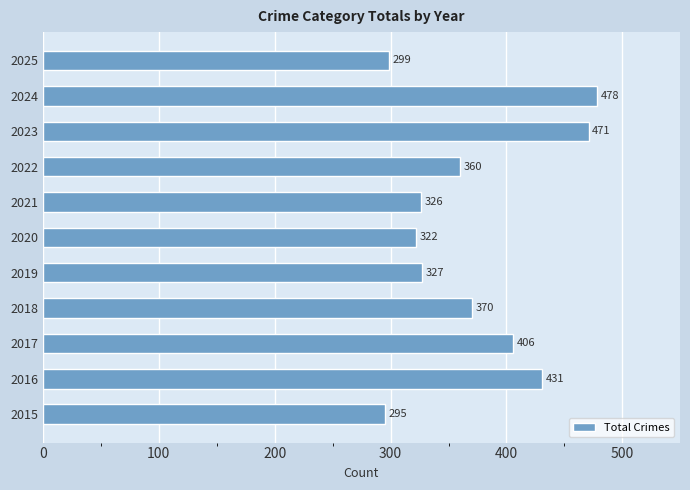

Reading bottom to top, what are all the values shown in this chart?

2015=295	2016=431	2017=406	2018=370	2019=327	2020=322	2021=326	2022=360	2023=471	2024=478	2025=299